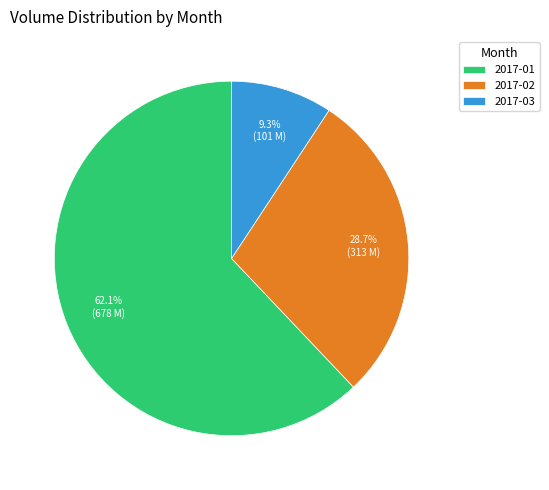

Combined, do 2017-02 and 2017-03 account for over 50%?

No